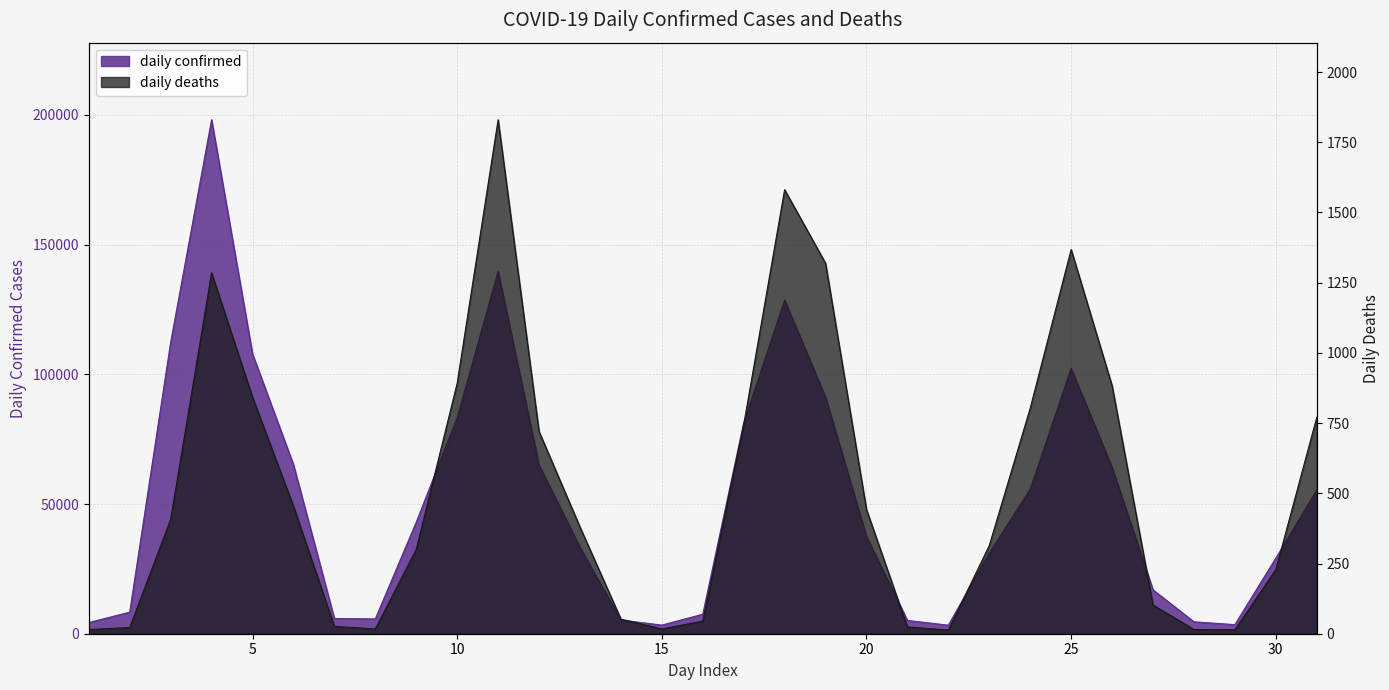

What are all the series names shown in the legend?

daily confirmed, daily deaths